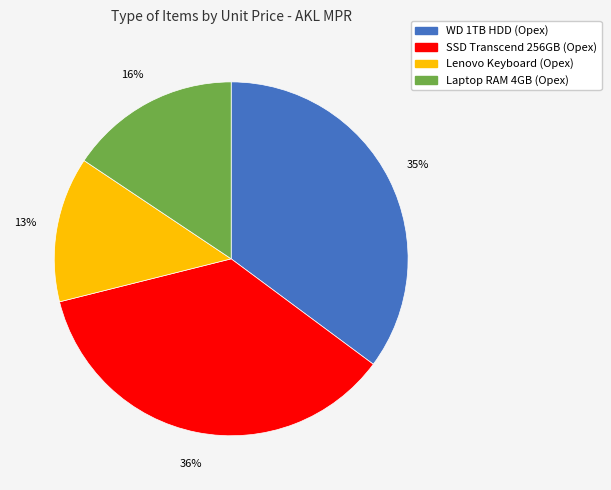

Does any single category account for the majority?

No